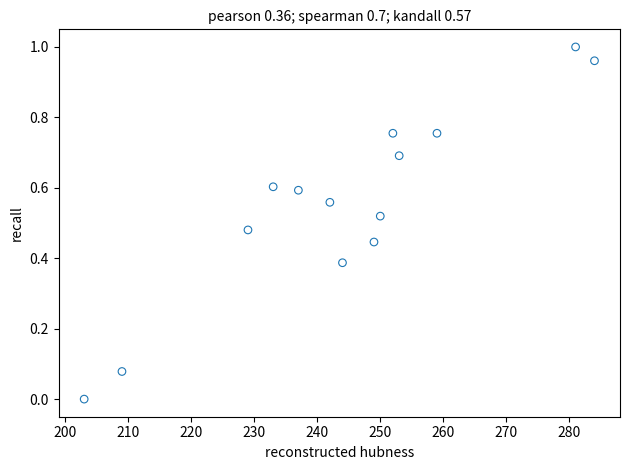

What is the range of X values (max minus min)?

81.0